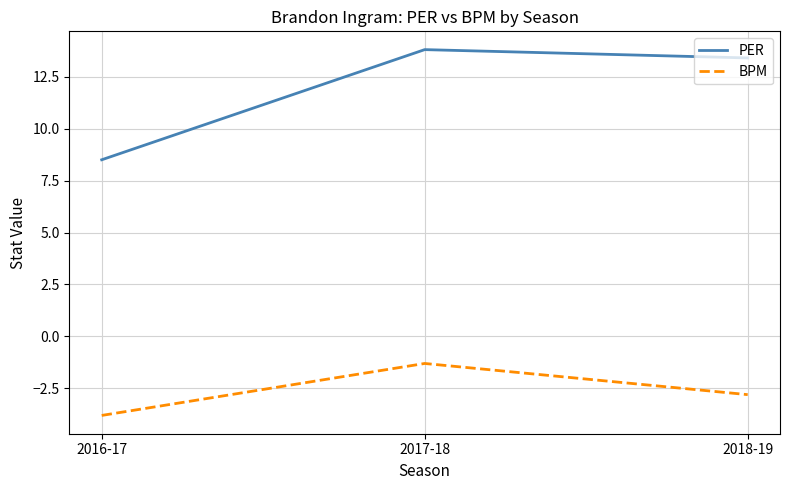

Where does the PER series first go above 13?

2017-18